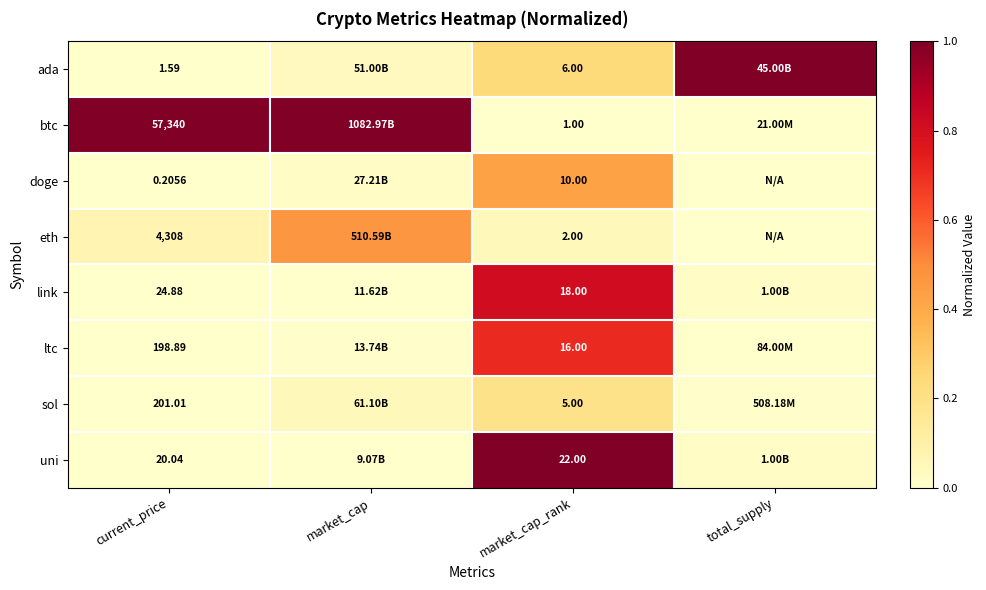

Which series has the largest total across all categories?

btc